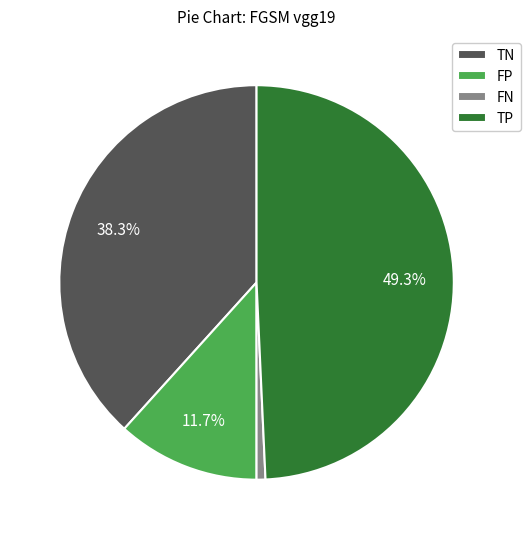

Is FP the majority of the pie?

No